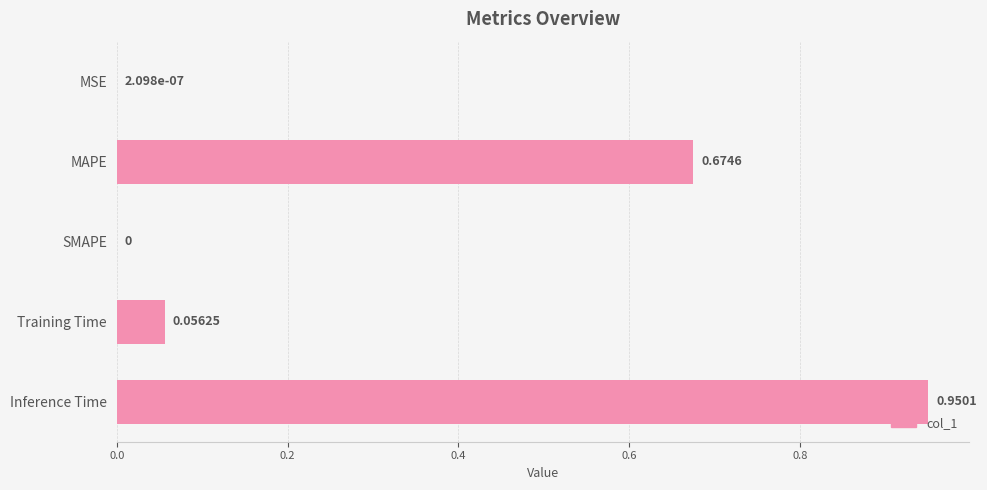

What is the sum of the values at MAPE and Inference Time?

1.6